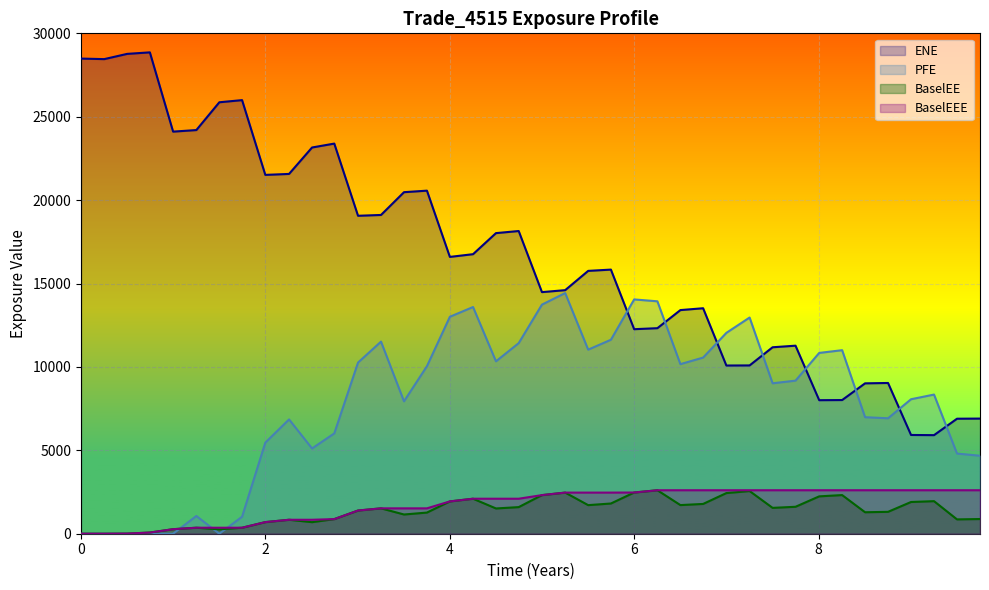

At how many categories does at least one series exceed 5349?

40